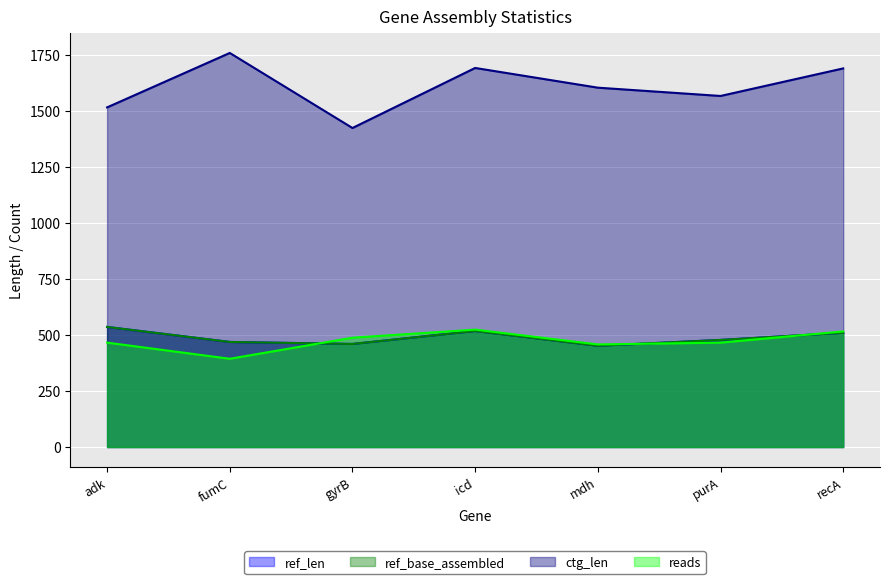

What is the value of the reads point at the 3rd from the left?

488